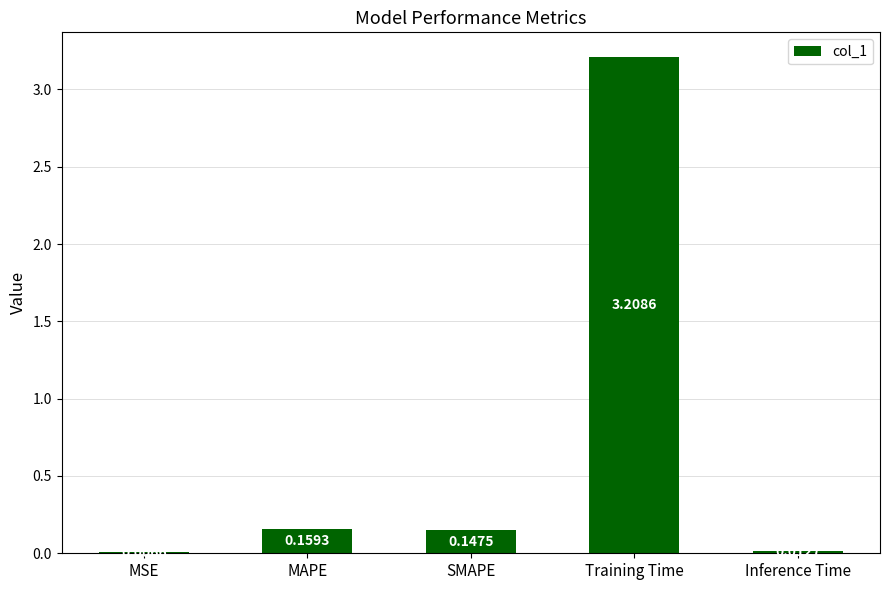

At which category does the chart reach its peak across all series?

Training Time